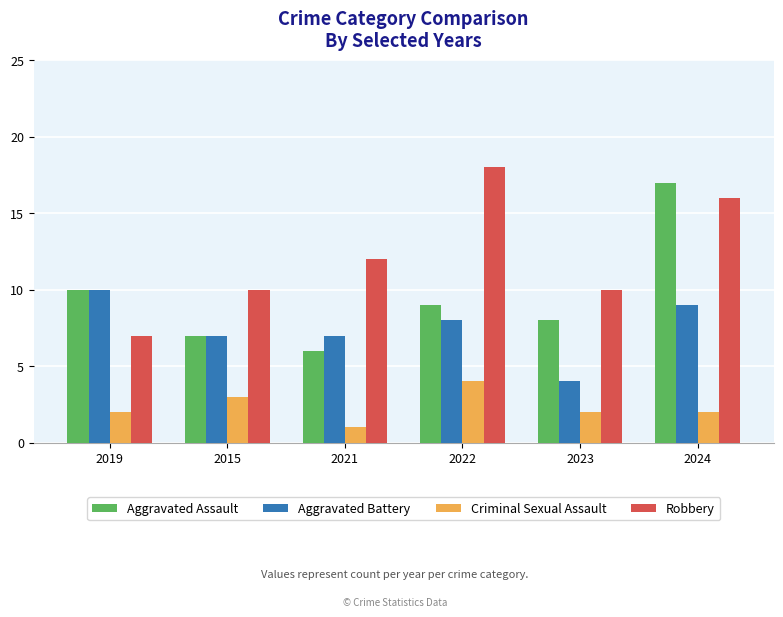

How many categories are shown in the chart?

6